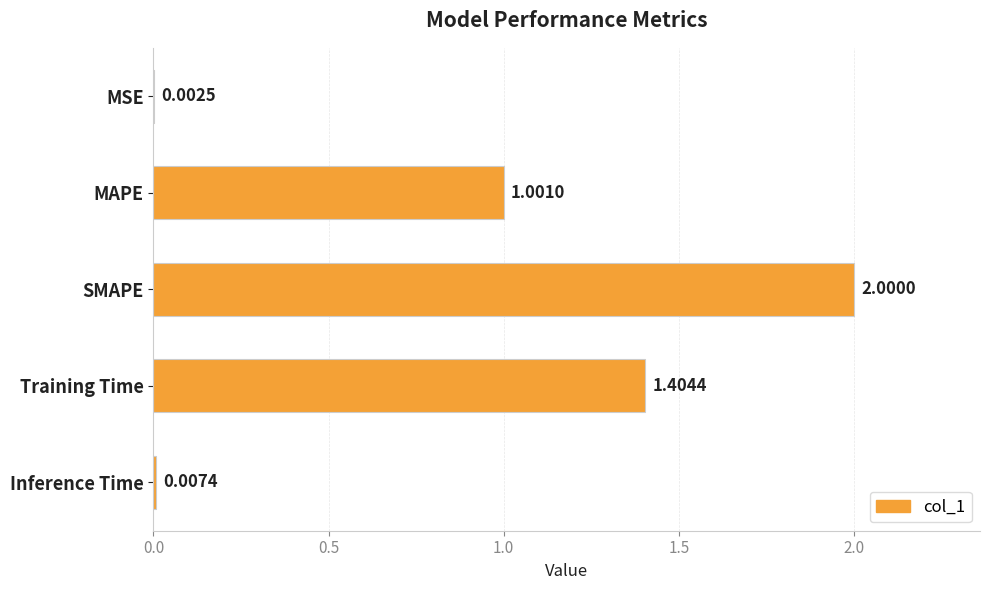

What is the ratio of the value at SMAPE to the value at Training Time?

1.4